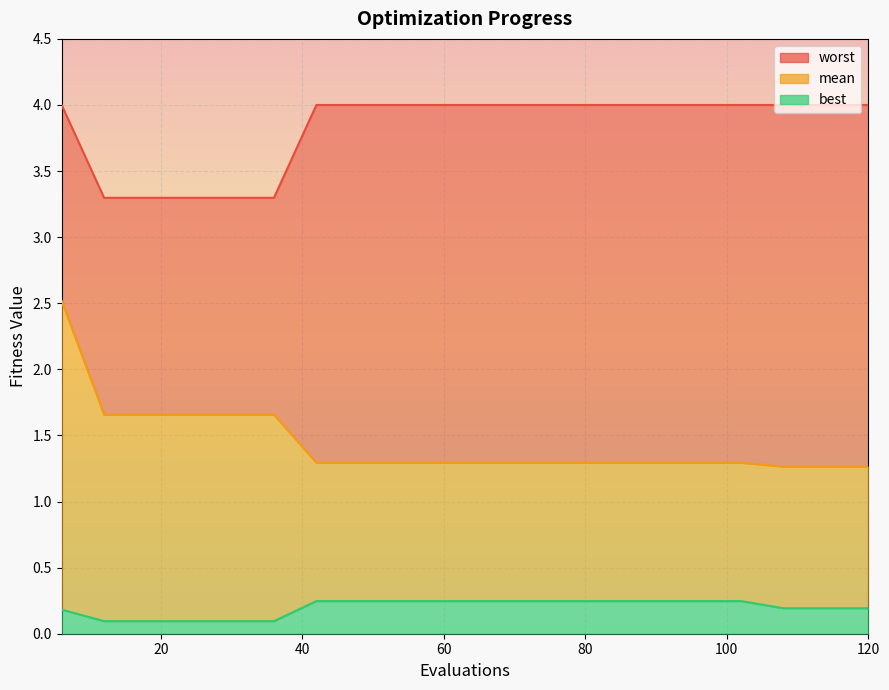

True or false: best and worst cross at least once.

False